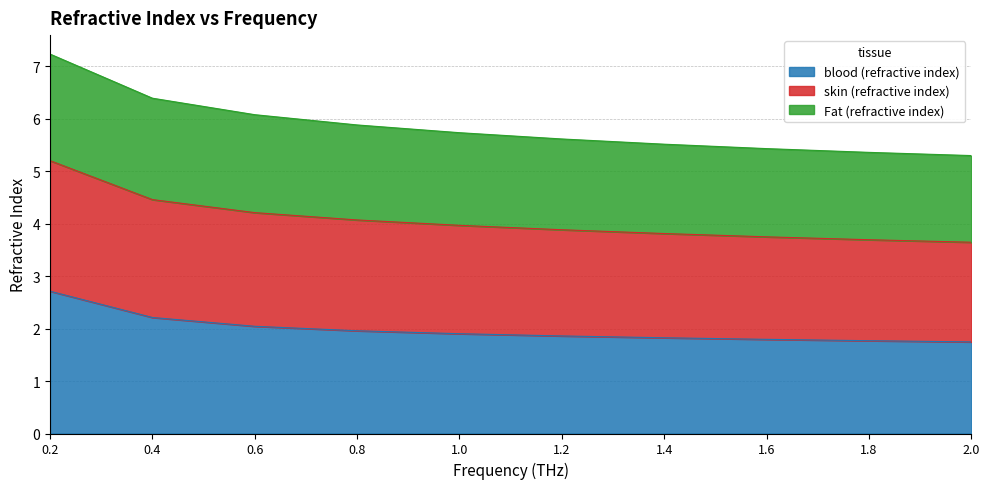

Does the chart display data point markers on the line(s)?

No